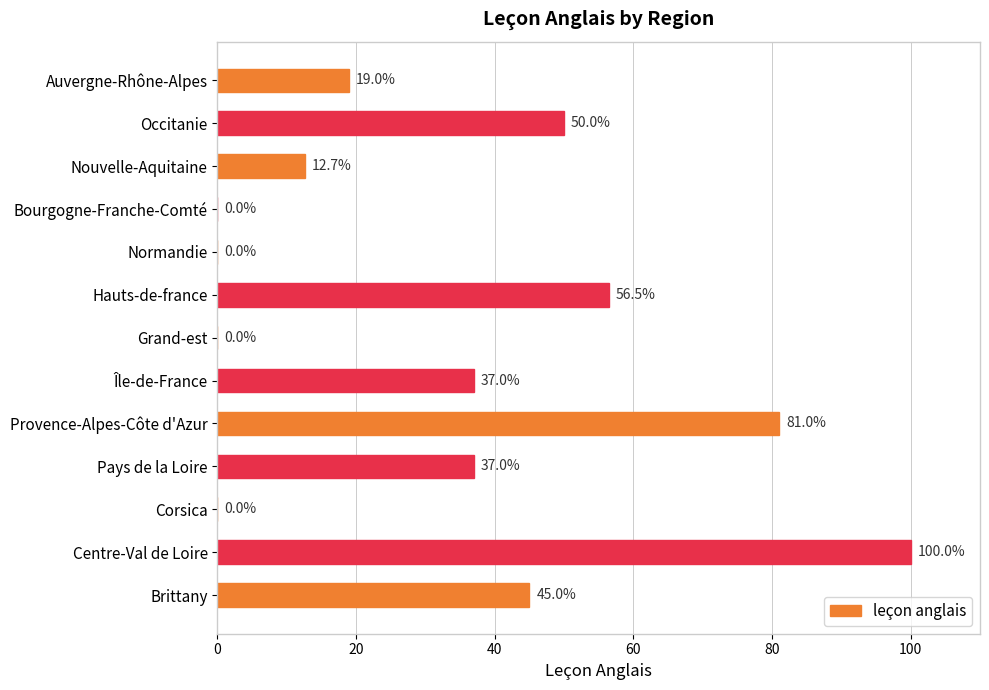

How many values are above zero?

9